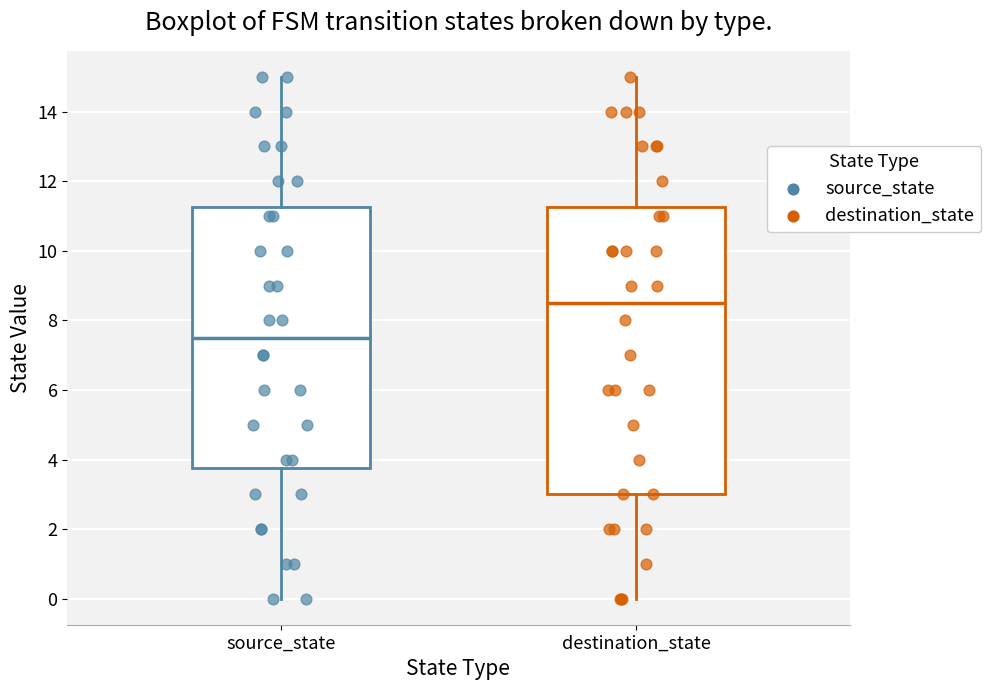

Which box is the tallest, from its lower edge to its upper edge?

destination_state